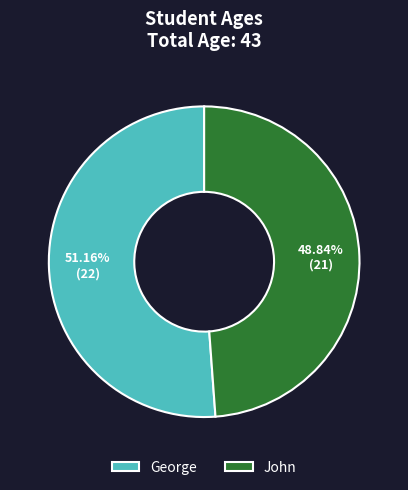

To the nearest percent, what is the difference between the largest and smallest slice percentages?

2%